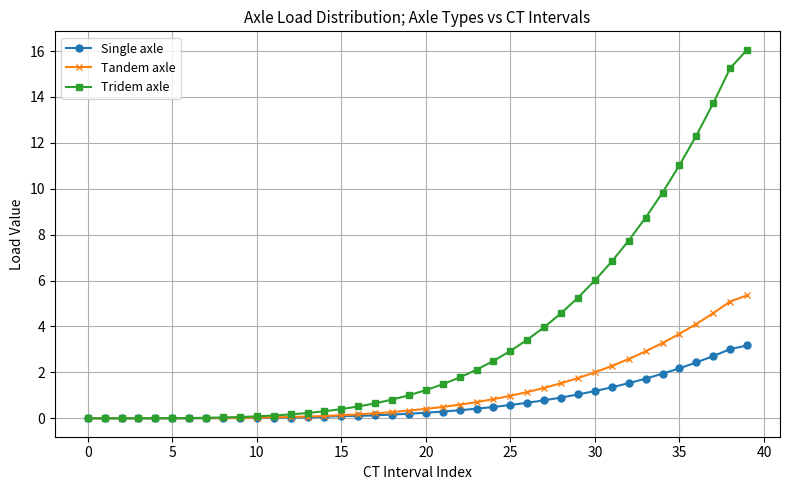

List the series in order of their peak value, highest first.

Tridem axle, Tandem axle, Single axle